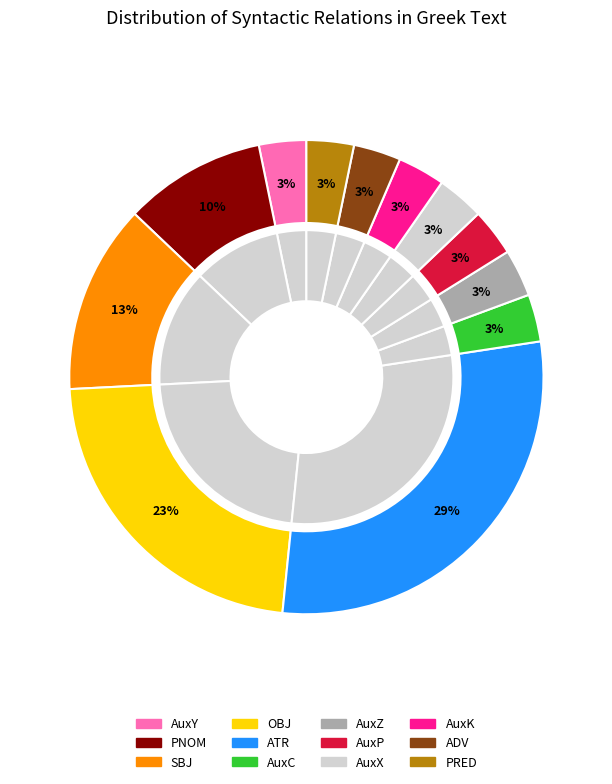

Which category has the smallest portion of the pie?

AuxY